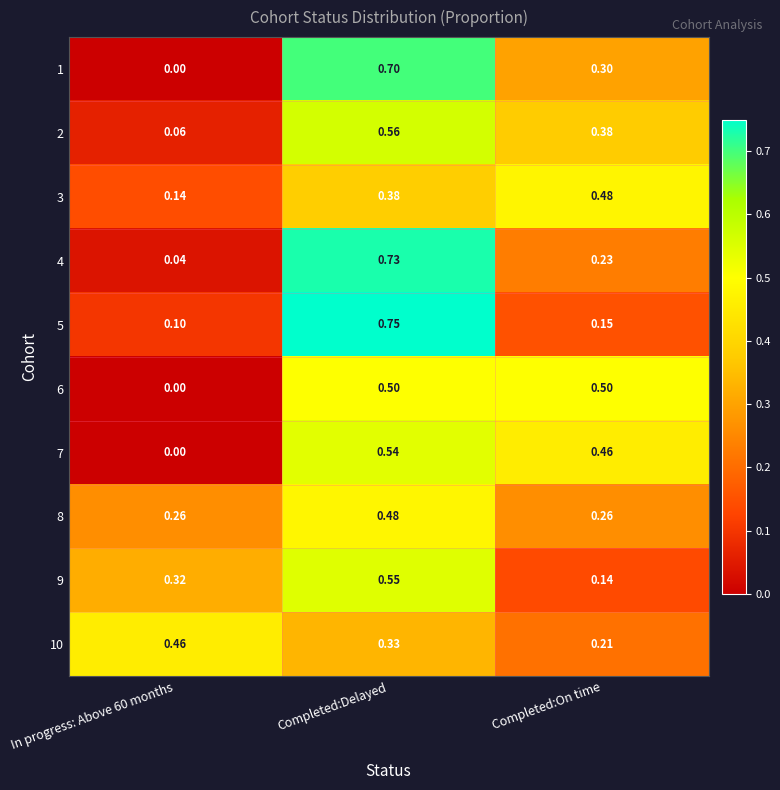

At Completed:Delayed, list the series in order from largest to smallest.

5, 4, 1, 2, 9, 7, 6, 8, 3, 10